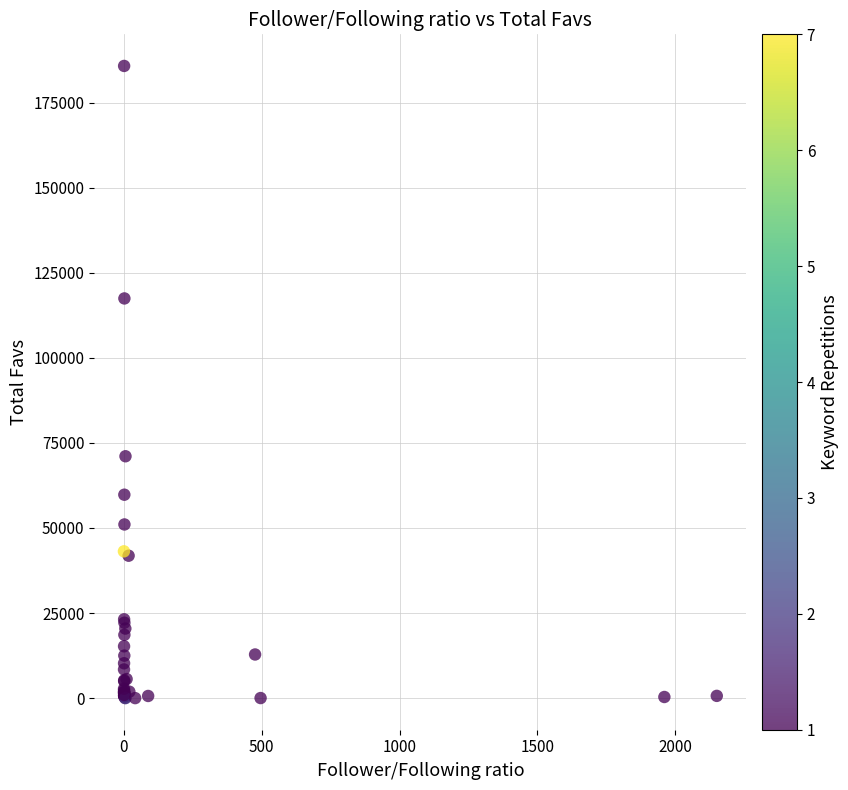

What Y value in the scatter plot is closest to 92893?

71079